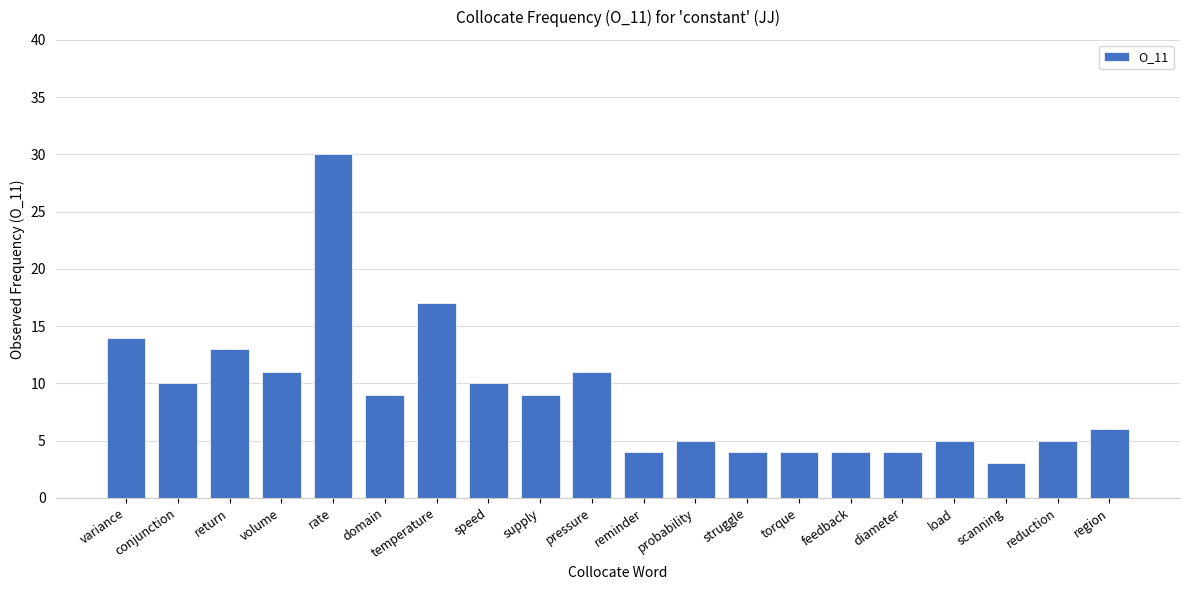

The chart shows a value of 7 at probability. True or false?

False